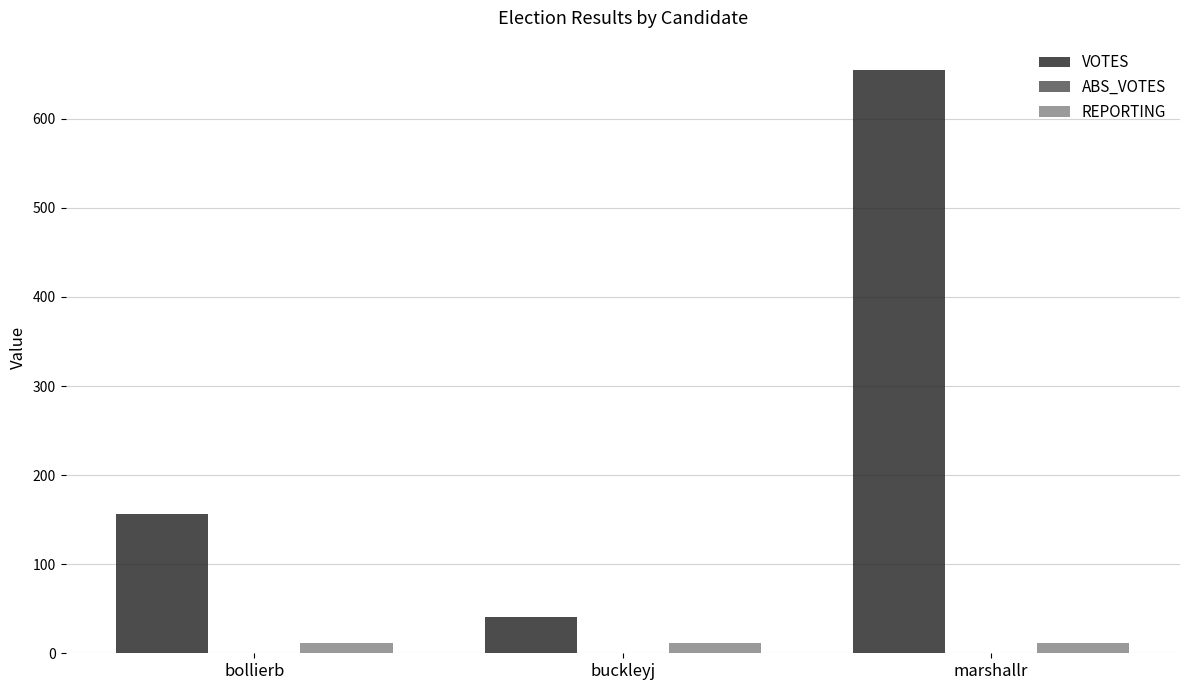

What is the spread (max minus min) of values at buckleyj?

29